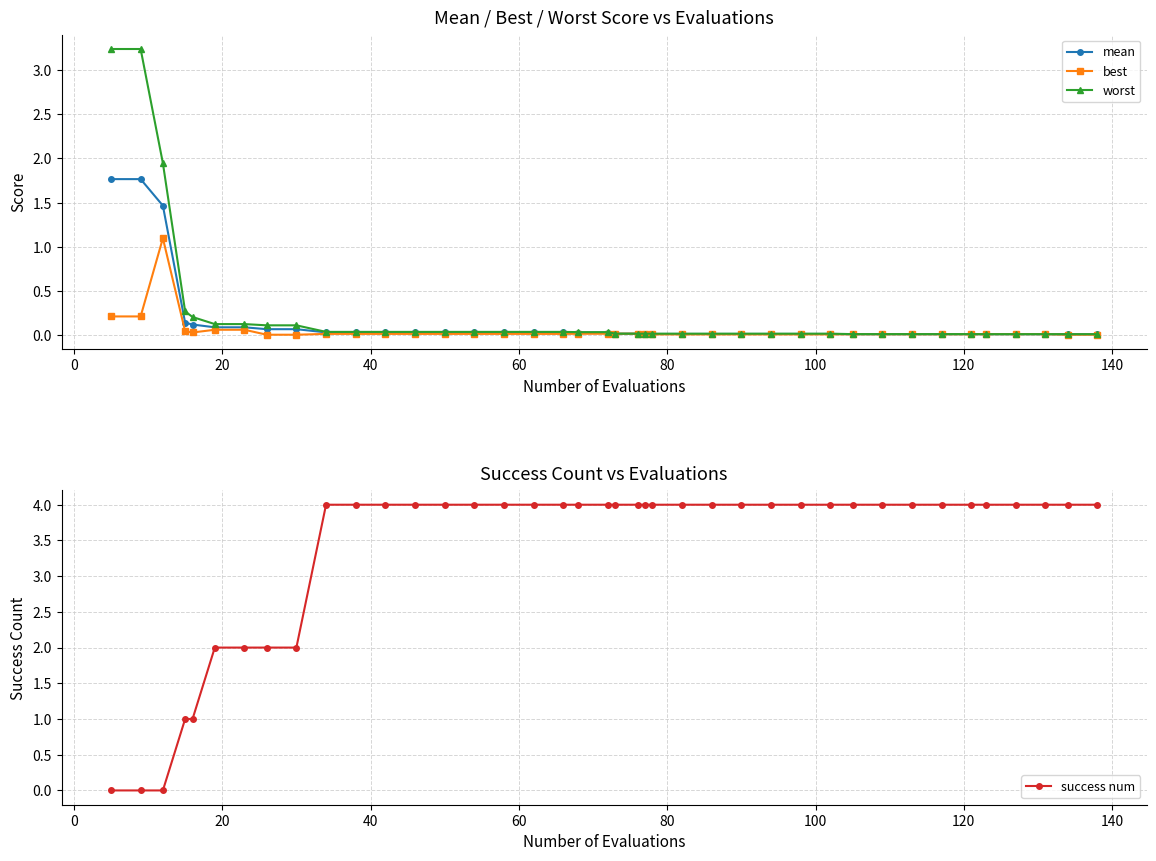

True or false: mean has more than 2 interior local peaks.

False